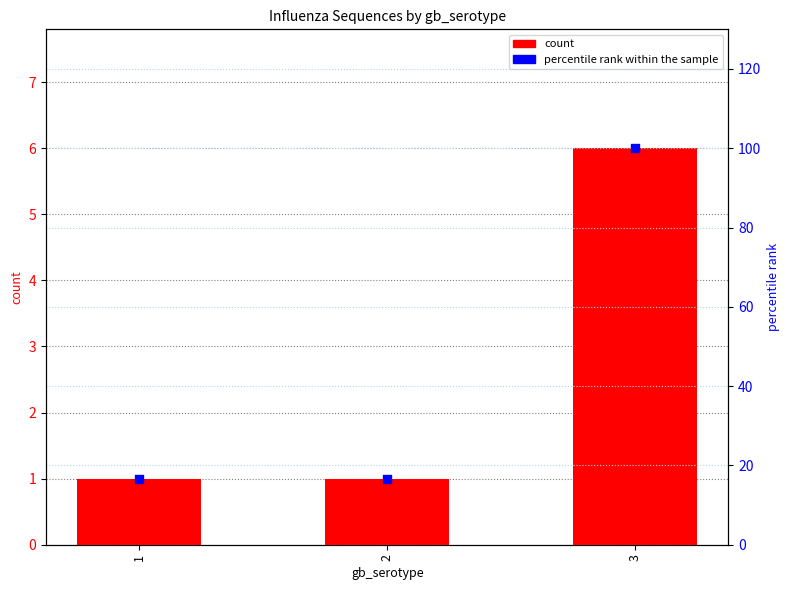

Which series has the largest Y range (max minus min)?

percentile rank within the sample